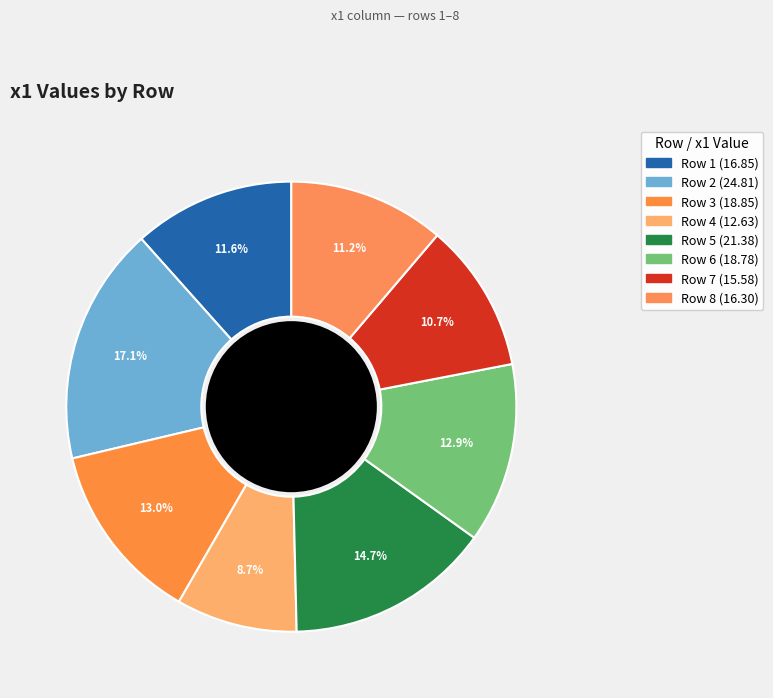

How many segments does this pie chart have?

8